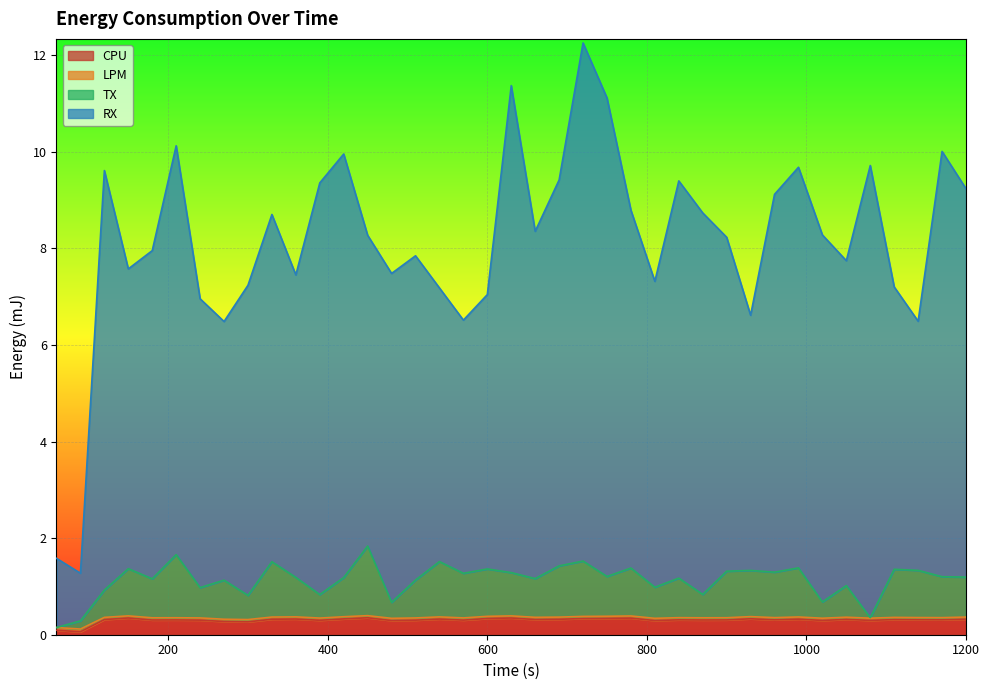

Is it true that RX equals 13.0 at 360?

False